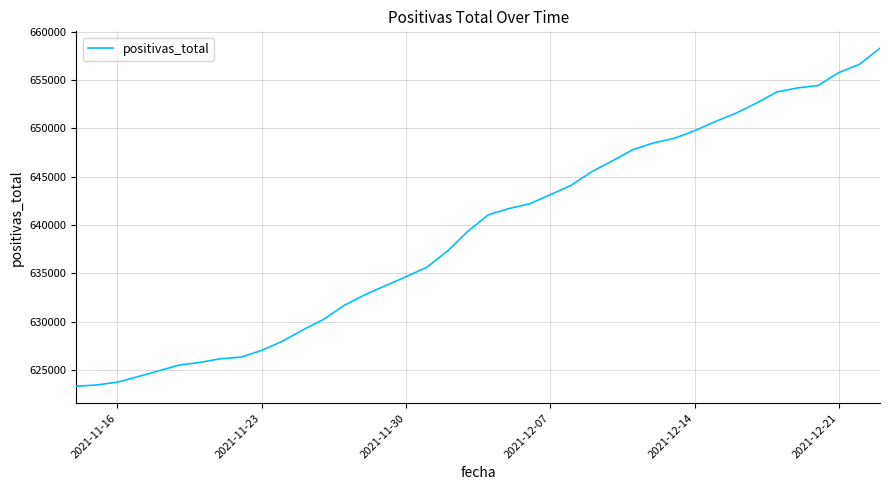

What is the minimum value shown in the chart?

623307